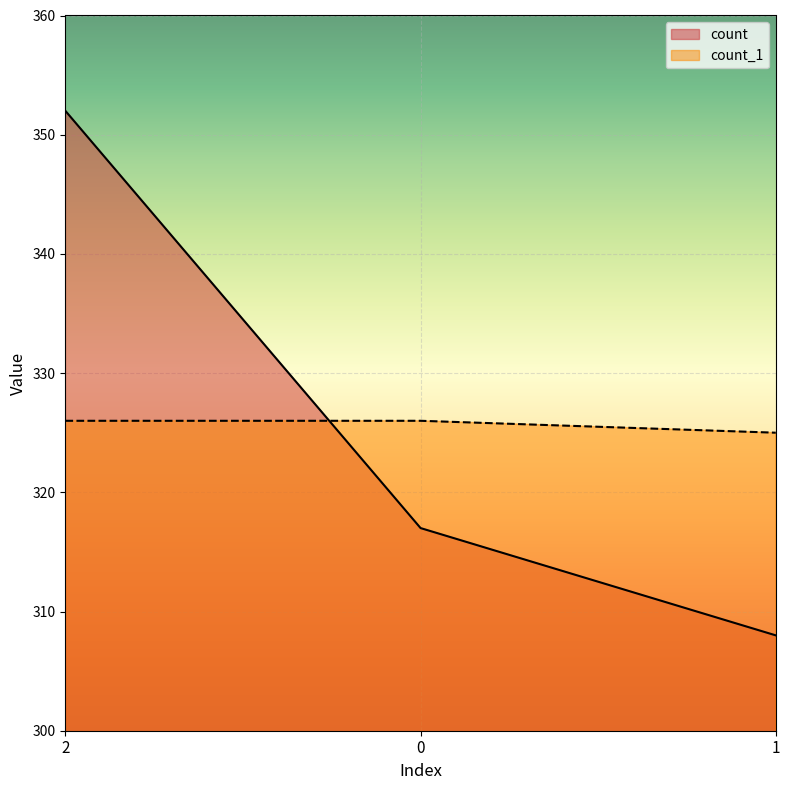

At how many categories does at least one series exceed 335?

1